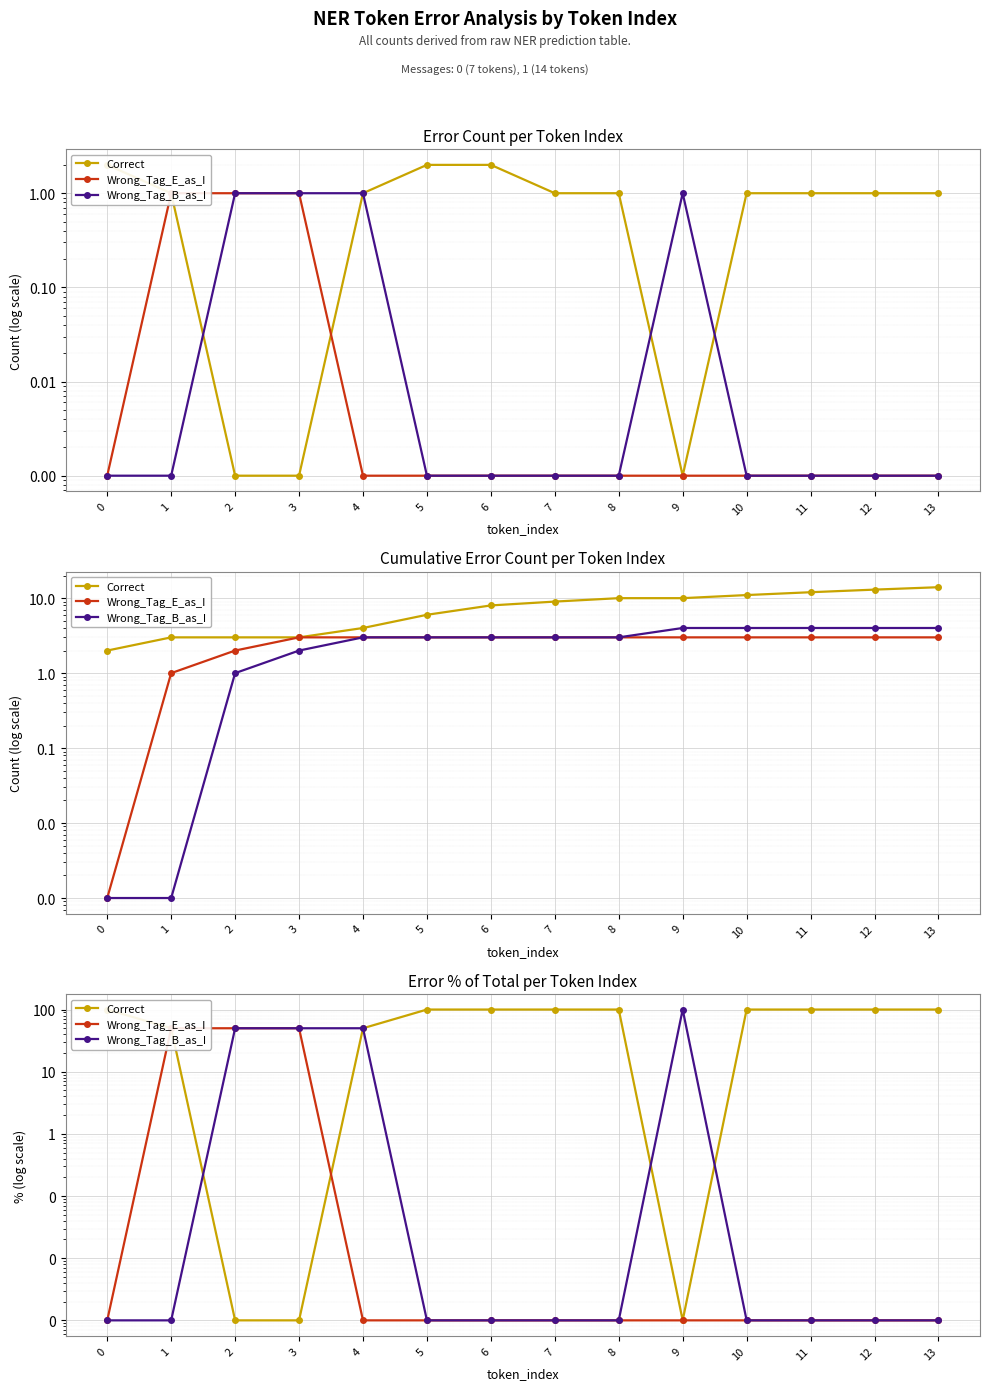

How many lines are shown in the chart?

3